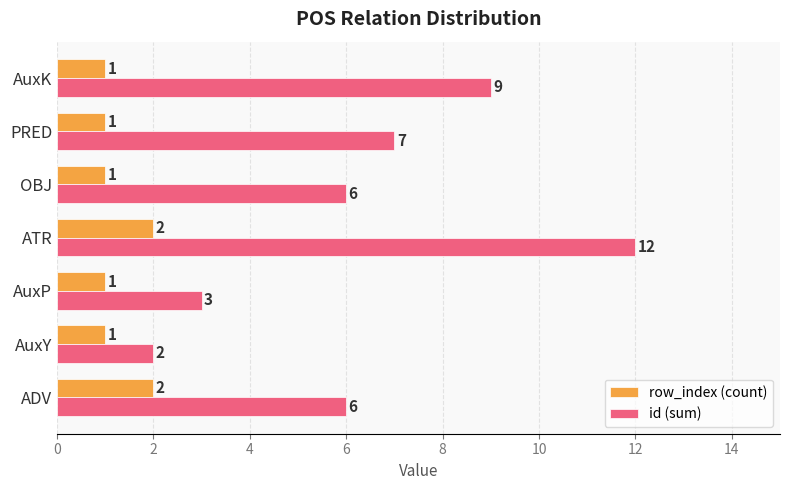

What is the minimum value shown in the chart?

1